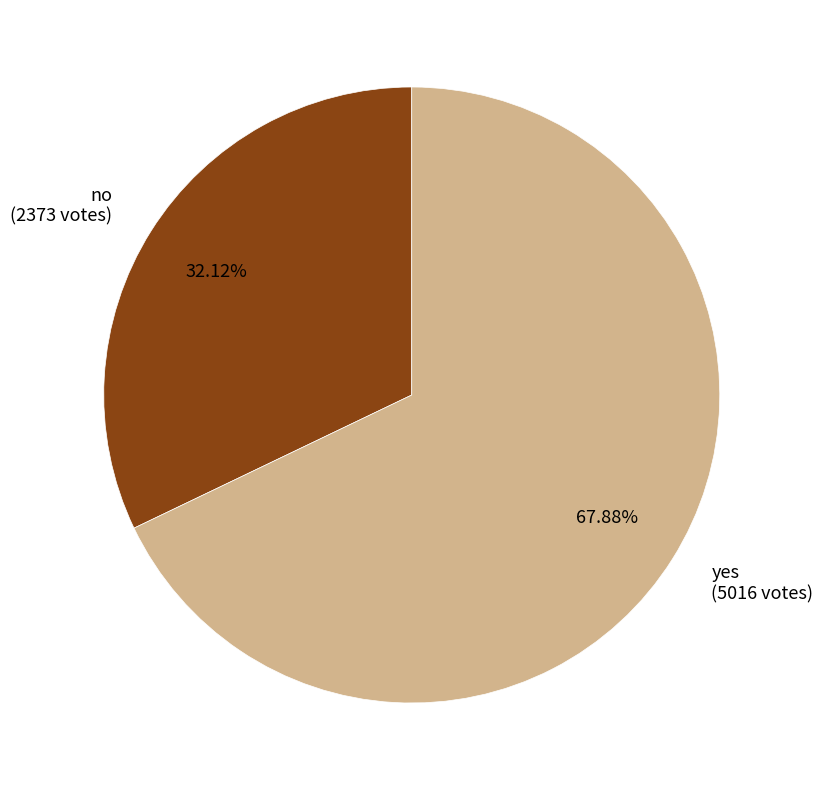

To the nearest percent, what is the difference between the largest and smallest slice percentages?

36%